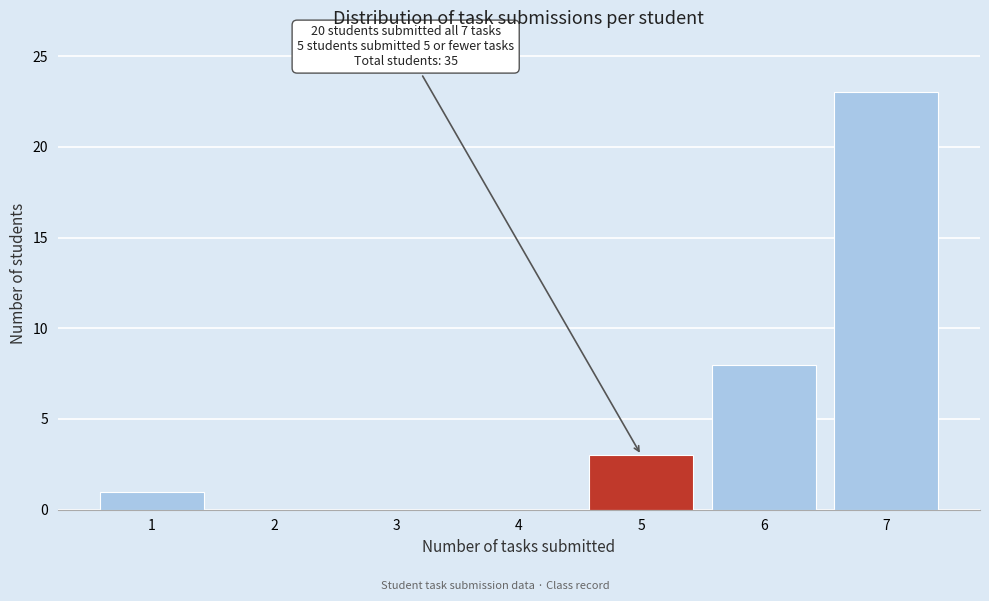

Reading right to left, list all the values displayed in this chart.

7=23	6=8	5=3	4=0	3=0	2=0	1=1